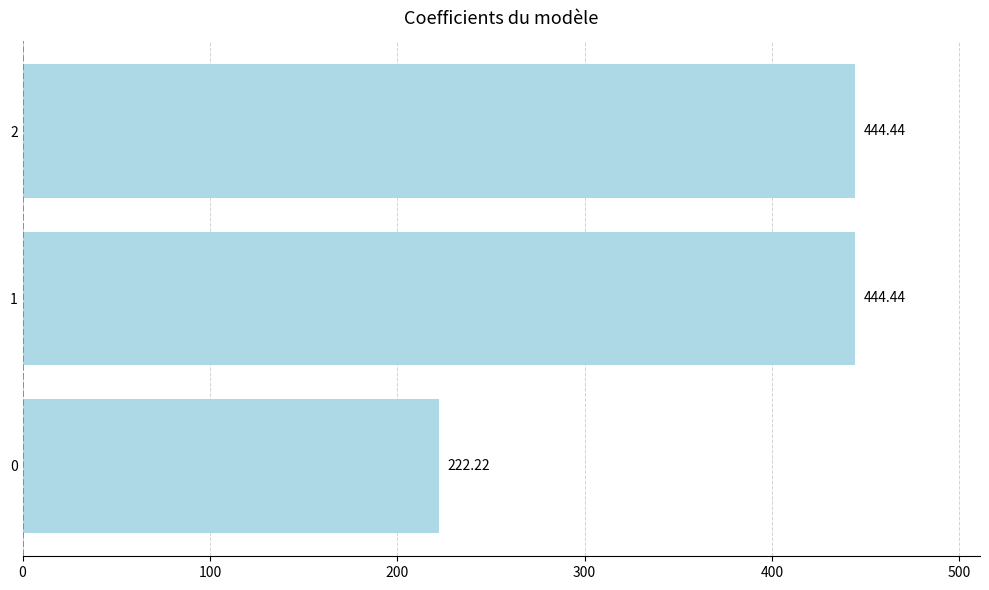

What is the smallest value displayed?

222.2